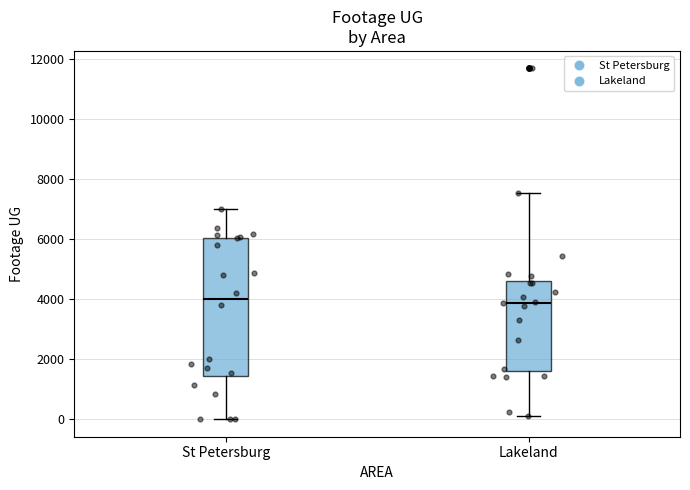

Reading left to right, read every box against the y-axis: the position of its median line, the range the box covers, and the ends of its whiskers. The values are not printed on the chart, so give them approximately, as read against the axis.

St Petersburg: median 4000, box 1400 to 6000, whiskers 0 to 7000
Lakeland: median 3800, box 1600 to 4600, whiskers 200 to 7600